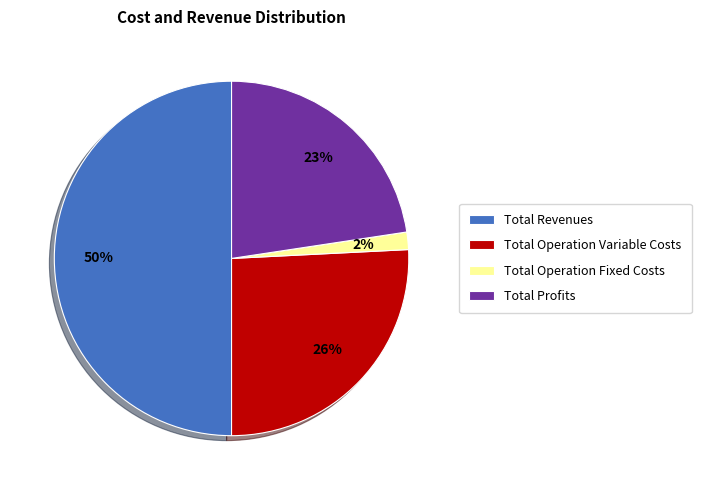

To the nearest percent, what percentage of the pie is Total Revenues?

50%